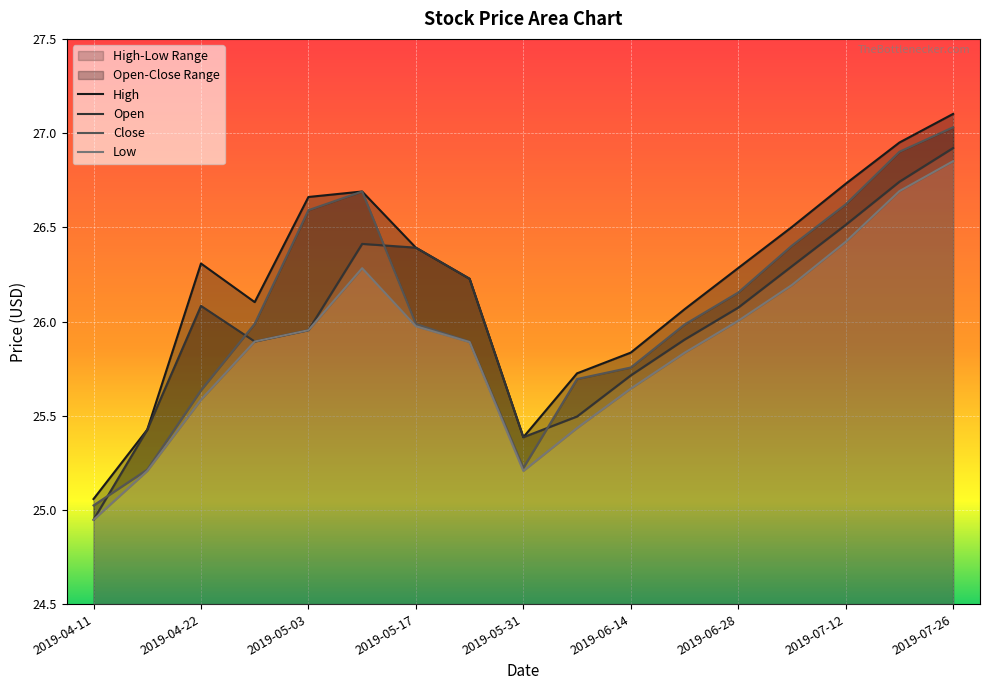

What is the sum of all Open values?

442.4